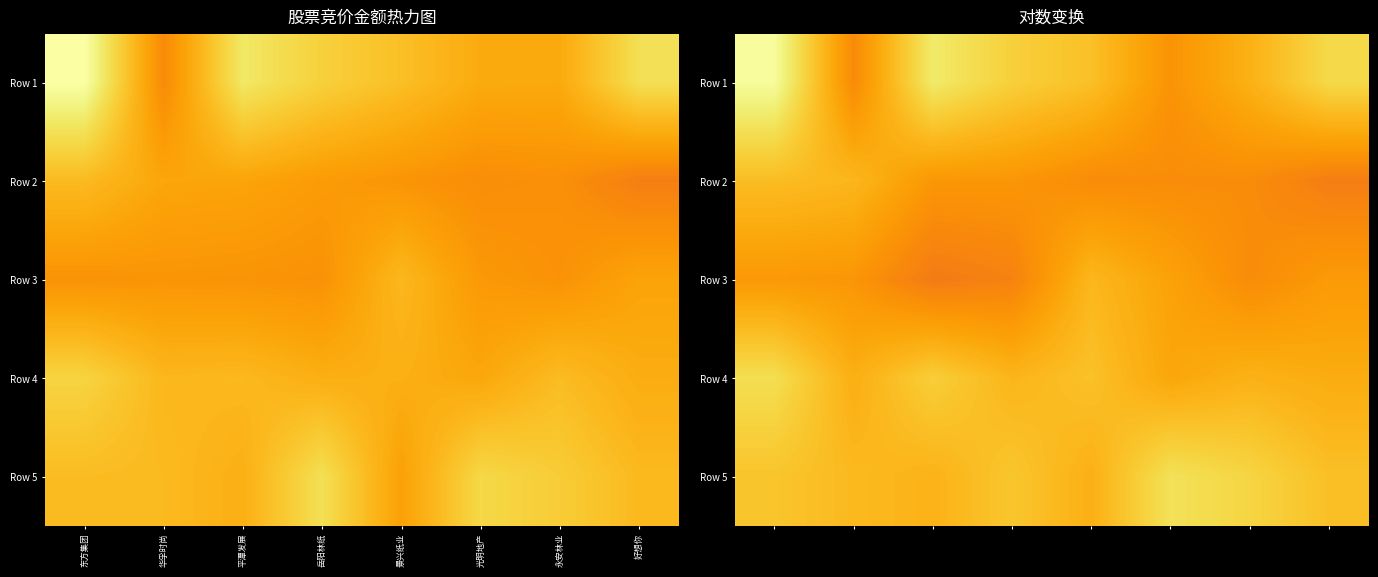

Reading right to left, what are all the values shown in this chart?

row_0: 好想你=15.1	永安林业=13.8	光明地产=12.8	景兴纸业=14.3	岳阳林纸=14.8	平潭发展=15.7	华孚时尚=12.4	东方集团=16.5
row_1: 好想你=12.0	永安林业=12.5	光明地产=12.5	景兴纸业=12.5	岳阳林纸=12.9	平潭发展=12.9	华孚时尚=14.0	东方集团=14.2
row_2: 好想你=13.0	永安林业=12.5	光明地产=13.3	景兴纸业=14.0	岳阳林纸=12.1	平潭发展=11.9	华孚时尚=12.8	东方集团=12.9
row_3: 好想你=13.6	永安林业=13.8	光明地产=13.4	景兴纸业=14.3	岳阳林纸=13.9	平潭发展=14.8	华孚时尚=13.7	东方集团=15.3
row_4: 好想你=14.3	永安林业=15.0	光明地产=15.4	景兴纸业=13.8	岳阳林纸=14.5	平潭发展=13.9	华孚时尚=14.1	东方集团=14.4